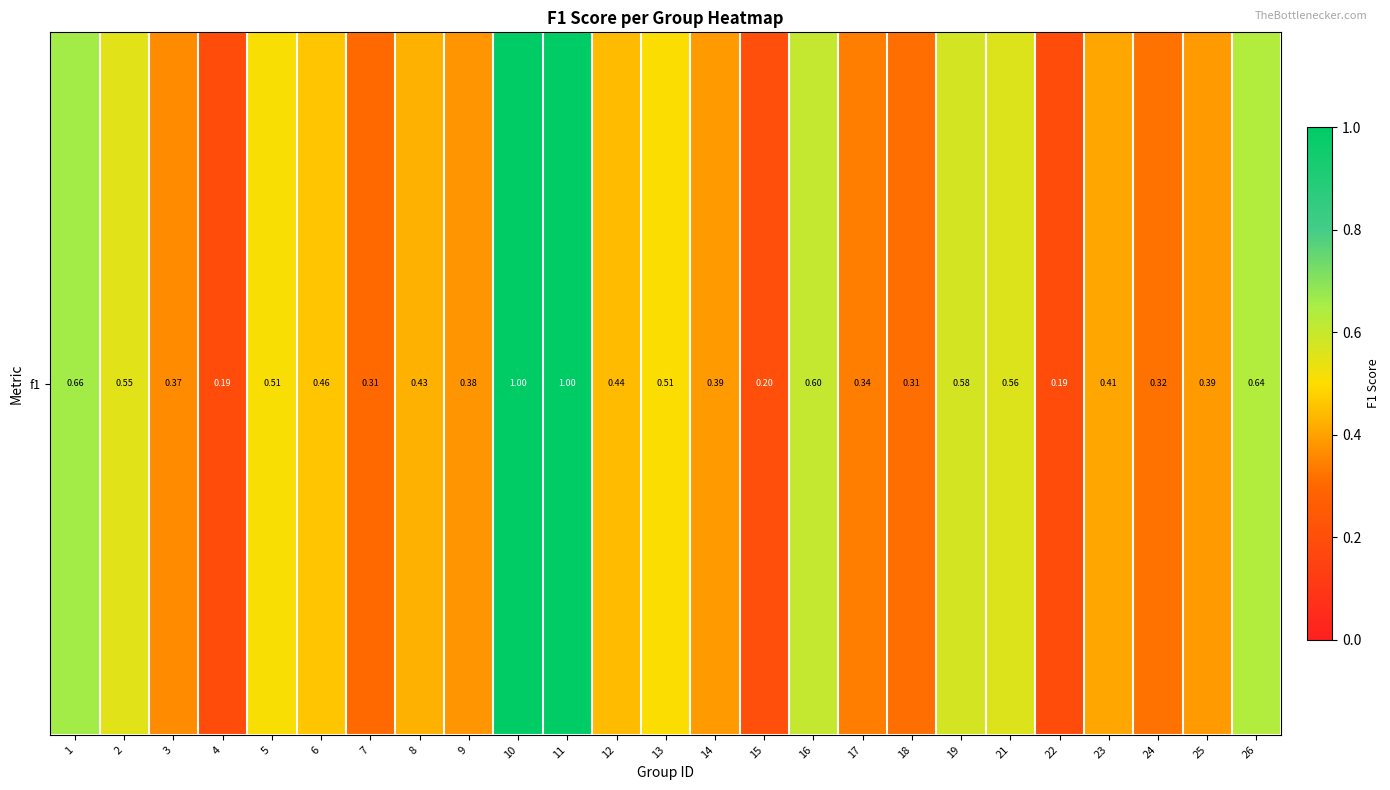

Count the values in the range 0 to 1.

25